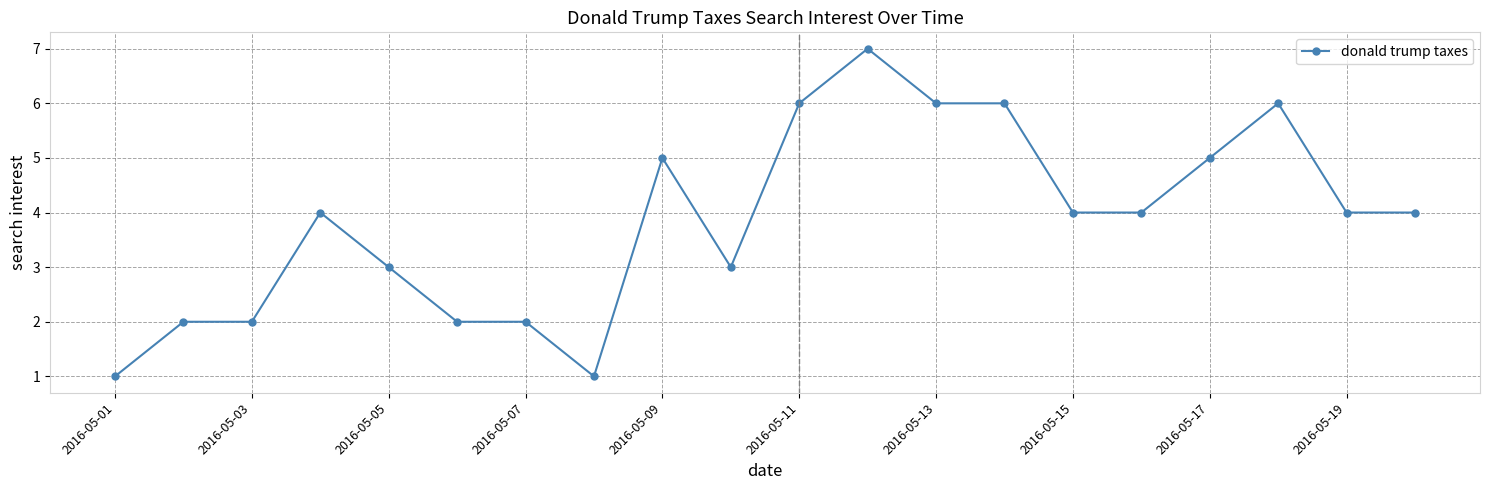

True or false: there are more than 2 points higher than both neighbors.

True